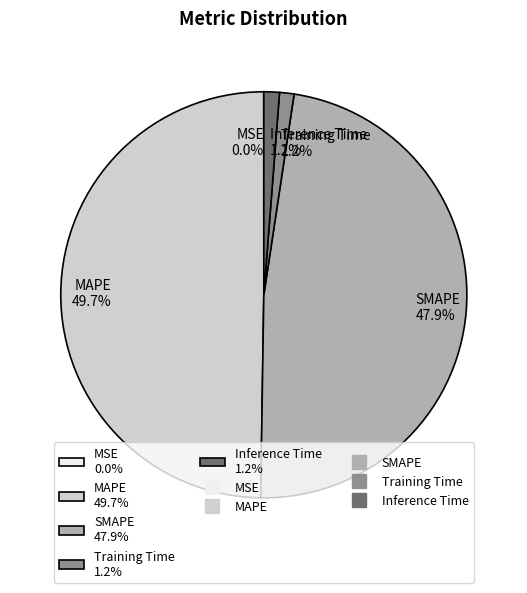

Does Training Time 1.2% account for over 50% of the chart?

No